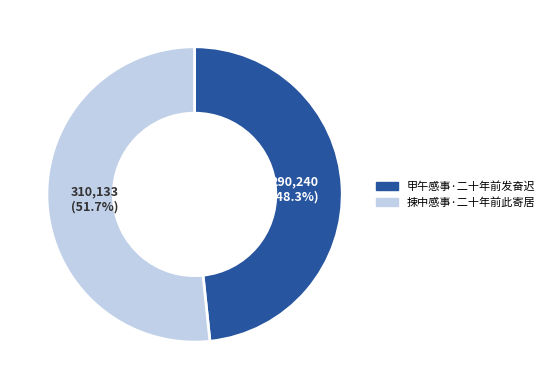

Which slice is the smallest?

甲午感事·二十年前发奋迟